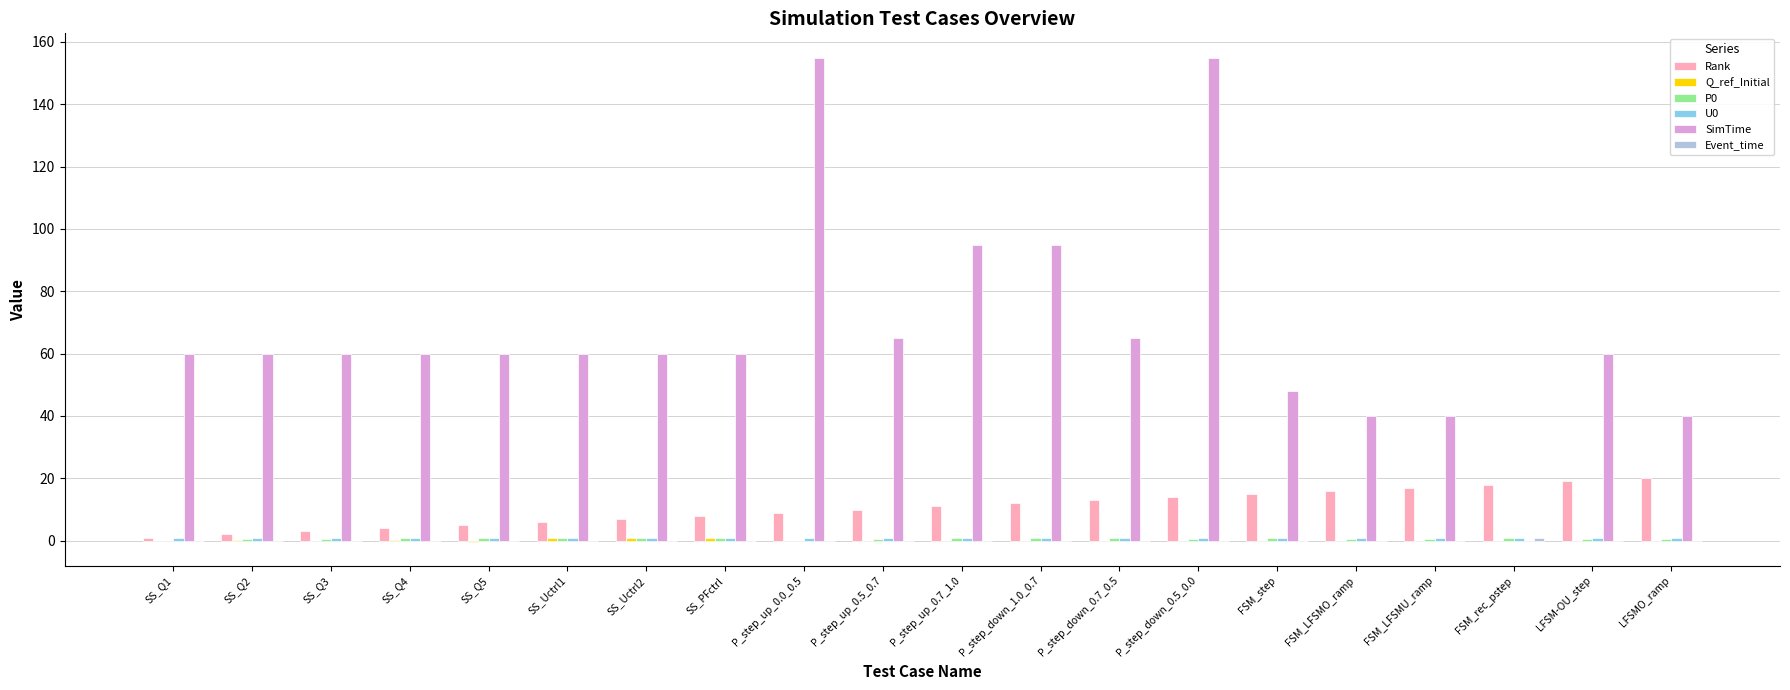

The value of SimTime at P_step_down_0.7_0.5 is 65.0. True or false?

True